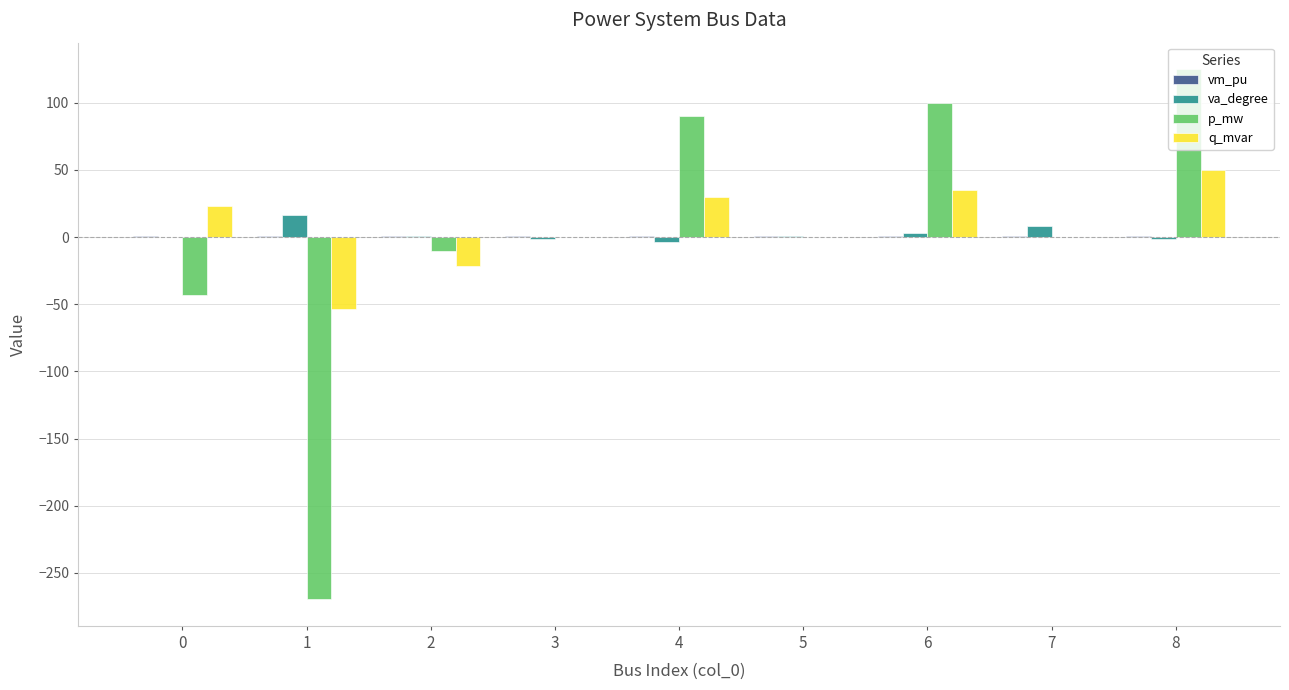

Is the value of q_mvar at 6 greater than the value of va_degree at 6?

Yes